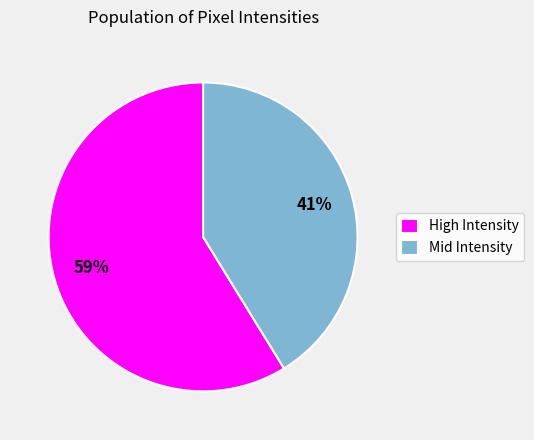

Is there a majority slice in this chart?

Yes